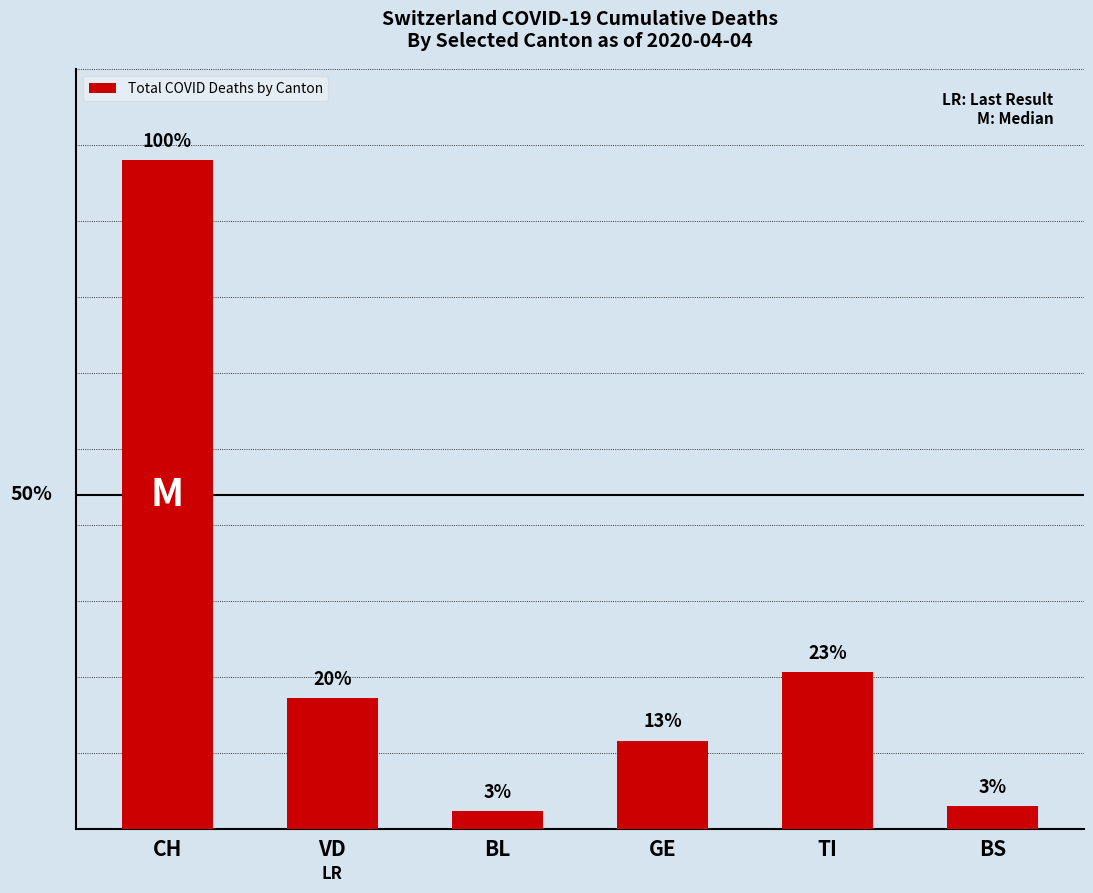

Does the chart contain any negative values?

No